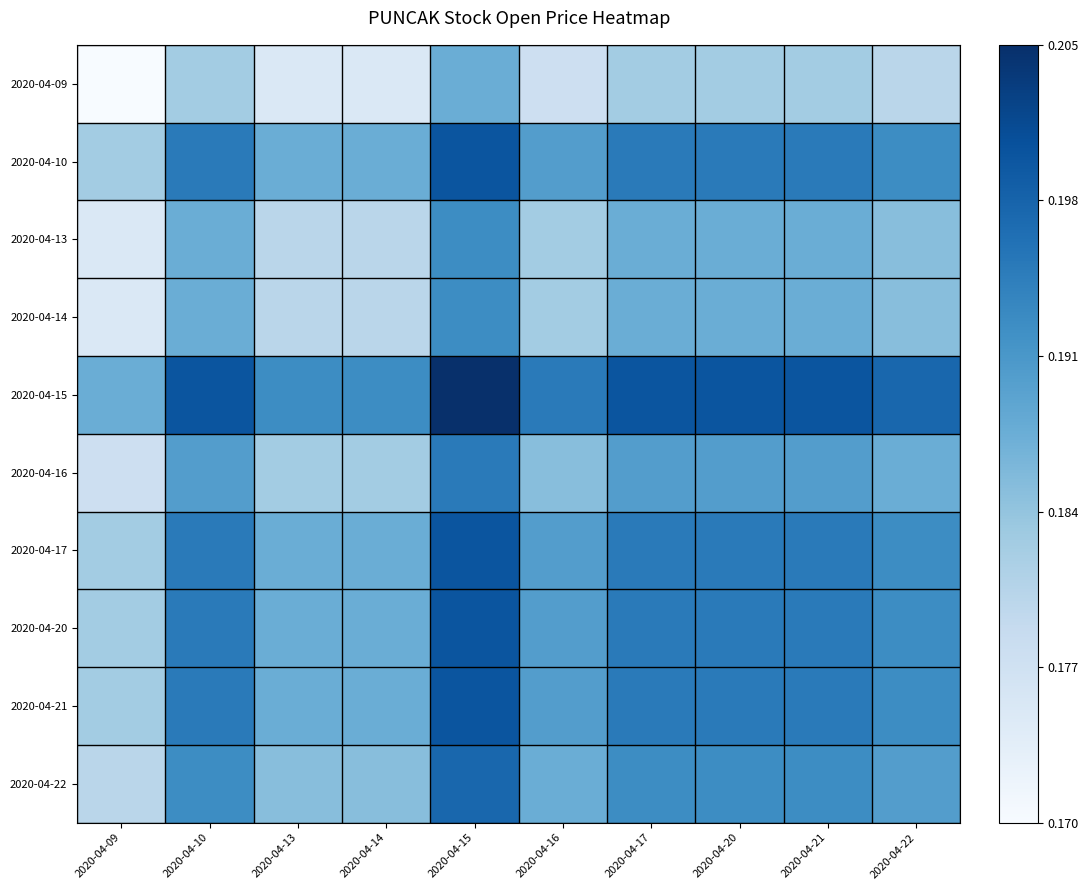

Reading right to left, what are all the values shown in this chart?

2020-04-09: 2020-04-22=0.3	2020-04-21=0.4	2020-04-20=0.4	2020-04-17=0.4	2020-04-16=0.2	2020-04-15=0.5	2020-04-14=0.1	2020-04-13=0.1	2020-04-10=0.4	2020-04-09=0.0
2020-04-10: 2020-04-22=0.6	2020-04-21=0.7	2020-04-20=0.7	2020-04-17=0.7	2020-04-16=0.6	2020-04-15=0.9	2020-04-14=0.5	2020-04-13=0.5	2020-04-10=0.7	2020-04-09=0.4
2020-04-13: 2020-04-22=0.4	2020-04-21=0.5	2020-04-20=0.5	2020-04-17=0.5	2020-04-16=0.4	2020-04-15=0.6	2020-04-14=0.3	2020-04-13=0.3	2020-04-10=0.5	2020-04-09=0.1
2020-04-14: 2020-04-22=0.4	2020-04-21=0.5	2020-04-20=0.5	2020-04-17=0.5	2020-04-16=0.4	2020-04-15=0.6	2020-04-14=0.3	2020-04-13=0.3	2020-04-10=0.5	2020-04-09=0.1
2020-04-15: 2020-04-22=0.8	2020-04-21=0.9	2020-04-20=0.9	2020-04-17=0.9	2020-04-16=0.7	2020-04-15=1.0	2020-04-14=0.6	2020-04-13=0.6	2020-04-10=0.9	2020-04-09=0.5
2020-04-16: 2020-04-22=0.5	2020-04-21=0.6	2020-04-20=0.6	2020-04-17=0.6	2020-04-16=0.4	2020-04-15=0.7	2020-04-14=0.4	2020-04-13=0.4	2020-04-10=0.6	2020-04-09=0.2
2020-04-17: 2020-04-22=0.6	2020-04-21=0.7	2020-04-20=0.7	2020-04-17=0.7	2020-04-16=0.6	2020-04-15=0.9	2020-04-14=0.5	2020-04-13=0.5	2020-04-10=0.7	2020-04-09=0.4
2020-04-20: 2020-04-22=0.6	2020-04-21=0.7	2020-04-20=0.7	2020-04-17=0.7	2020-04-16=0.6	2020-04-15=0.9	2020-04-14=0.5	2020-04-13=0.5	2020-04-10=0.7	2020-04-09=0.4
2020-04-21: 2020-04-22=0.6	2020-04-21=0.7	2020-04-20=0.7	2020-04-17=0.7	2020-04-16=0.6	2020-04-15=0.9	2020-04-14=0.5	2020-04-13=0.5	2020-04-10=0.7	2020-04-09=0.4
2020-04-22: 2020-04-22=0.6	2020-04-21=0.6	2020-04-20=0.6	2020-04-17=0.6	2020-04-16=0.5	2020-04-15=0.8	2020-04-14=0.4	2020-04-13=0.4	2020-04-10=0.6	2020-04-09=0.3